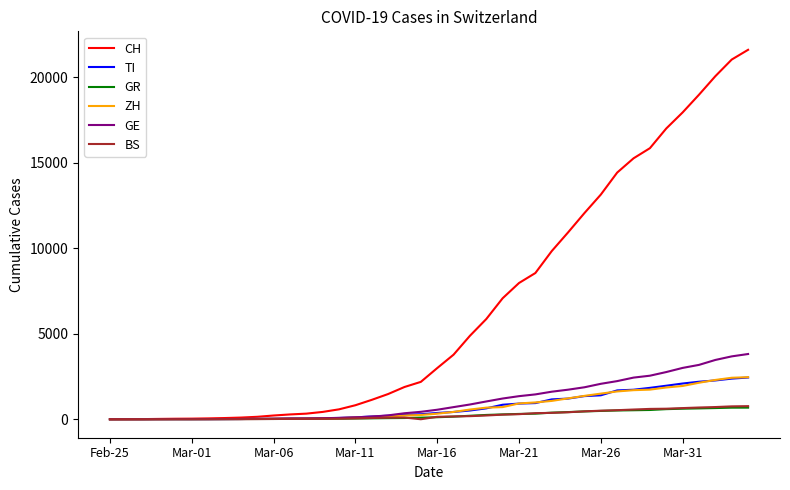

What is the highest value of the BS series?

767